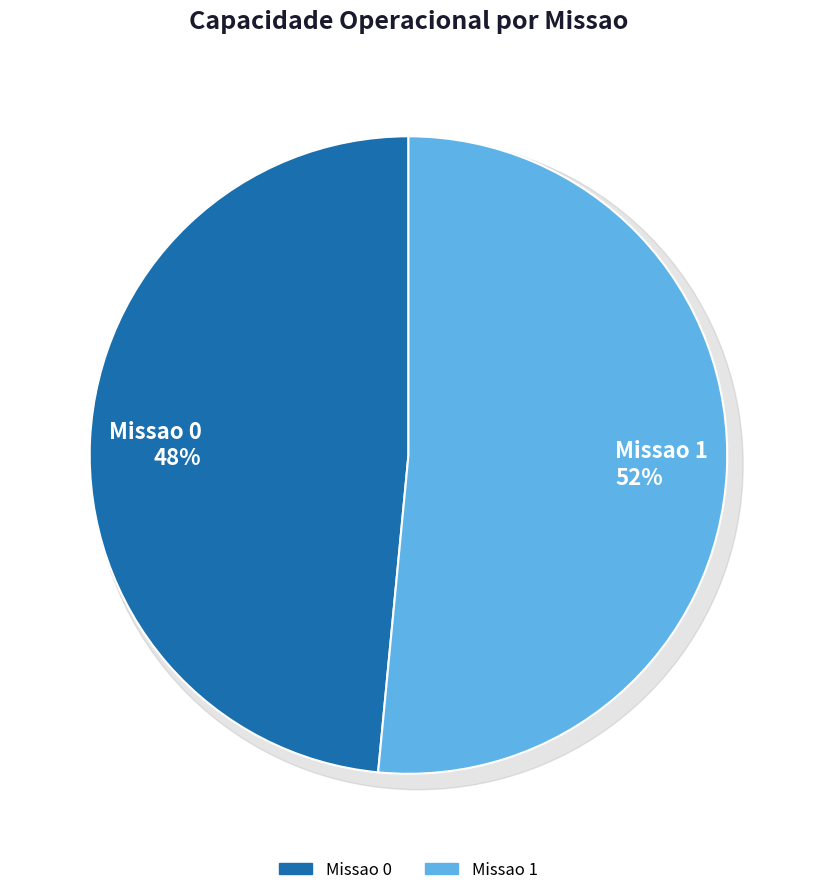

True or false: Missao 1 accounts for 52% of the total.

True